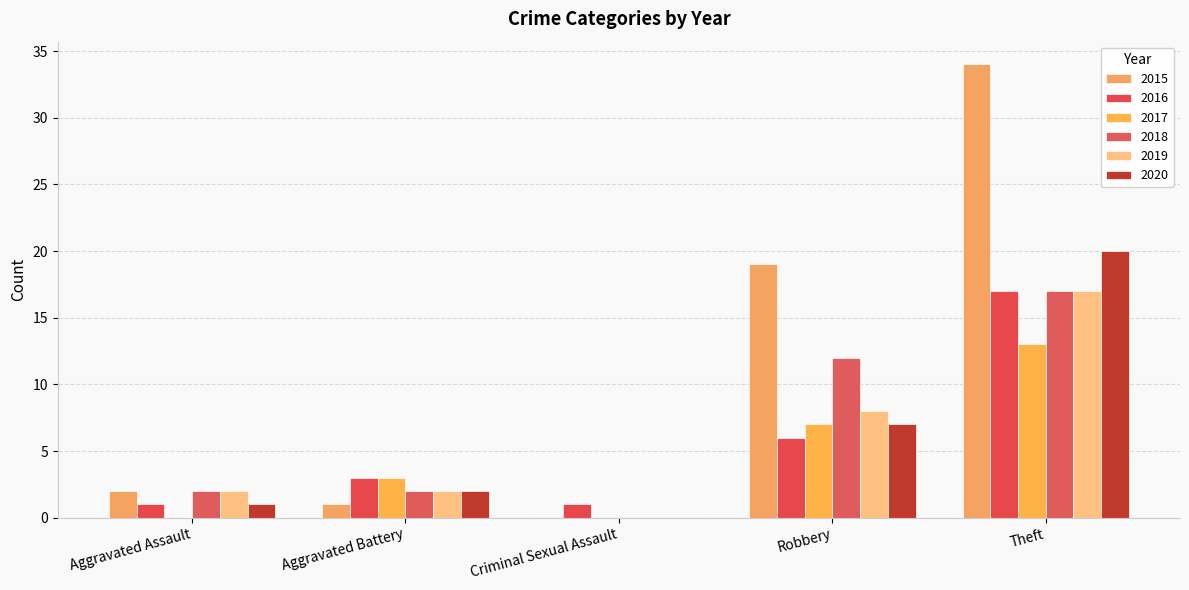

What is the difference between the highest and lowest values at Criminal Sexual Assault?

1